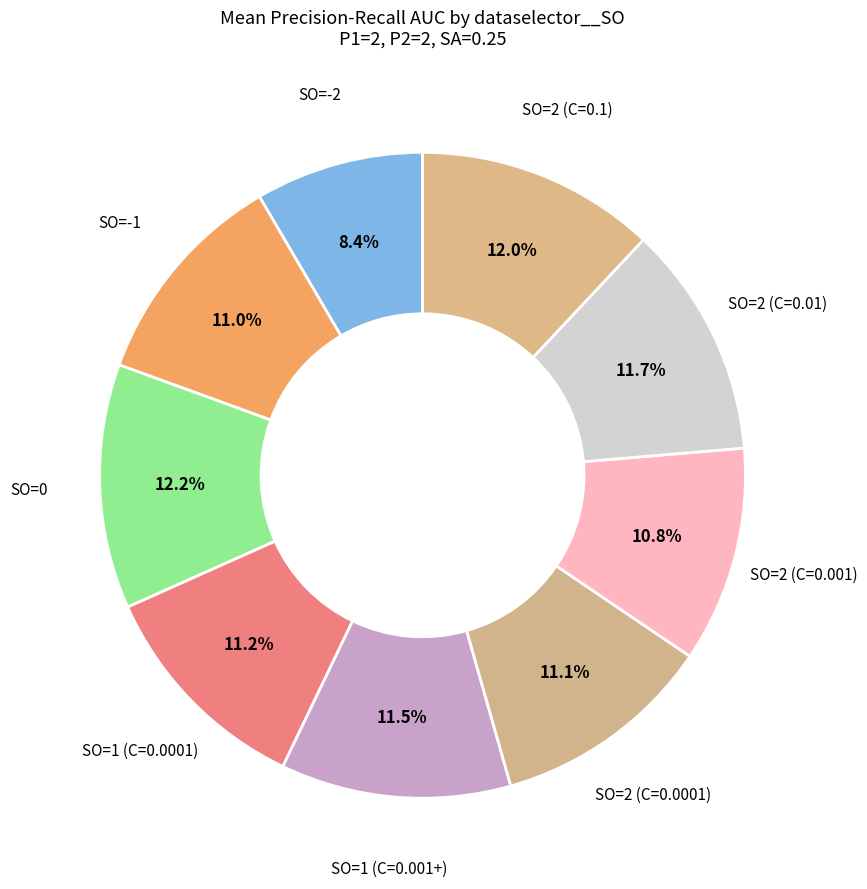

Does any single category account for the majority?

No